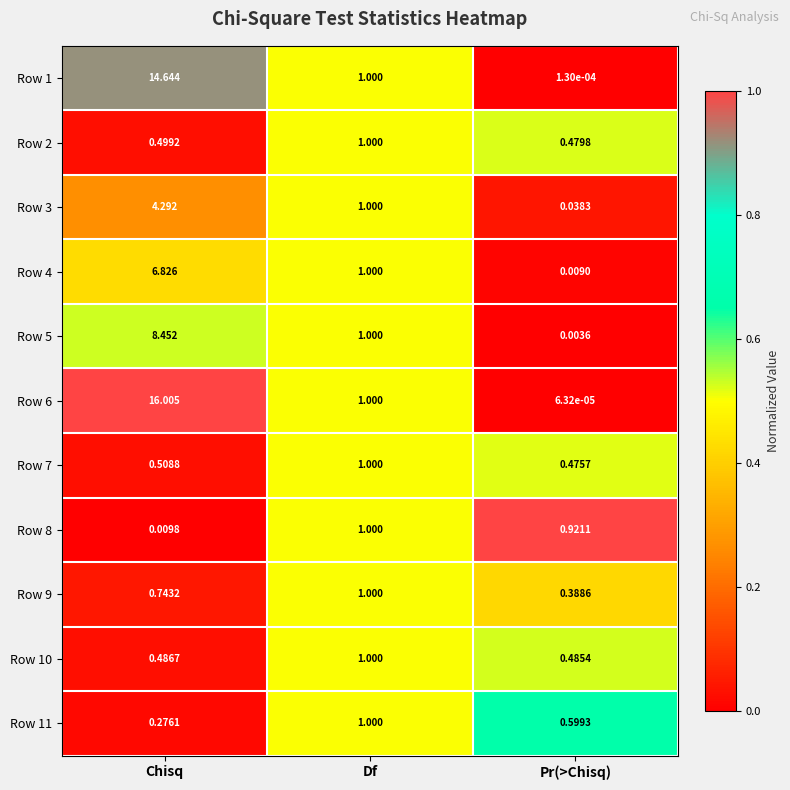

Rank the categories by Row 7 value from highest to lowest.

Df, Chisq, Pr(>Chisq)